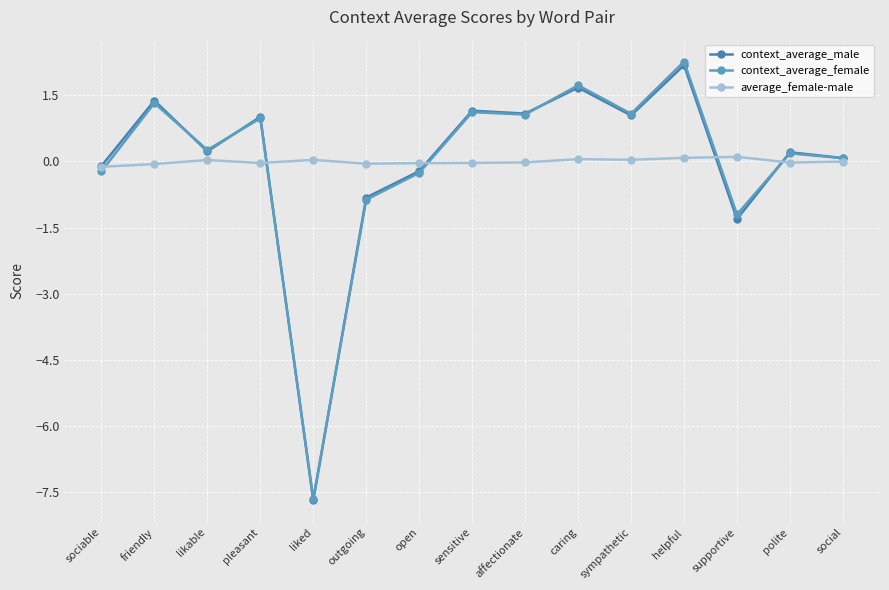

Which series has the widest spread of values?

context_average_female